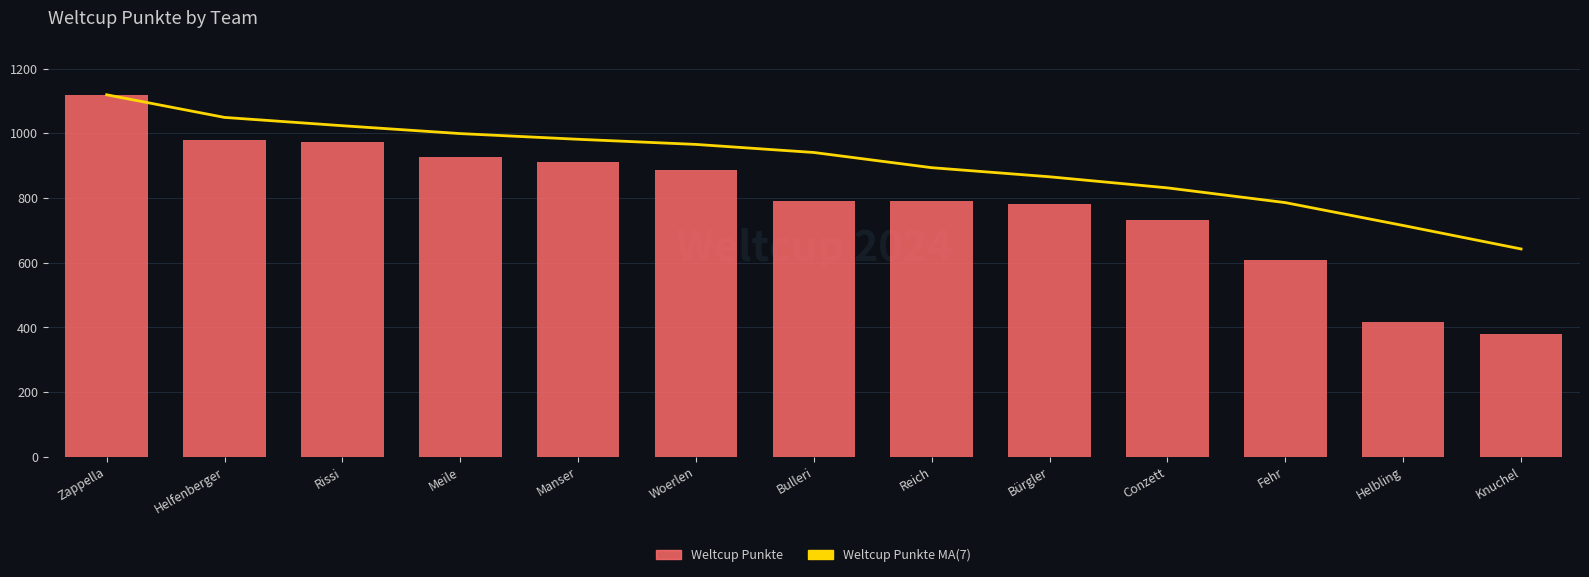

What is the maximum value for Weltcup Punkte?

1119.0